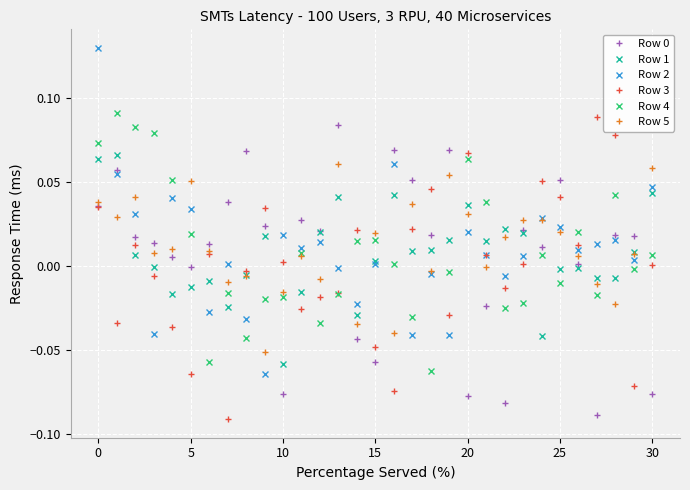

Which series has the largest total across all categories?

Row 5